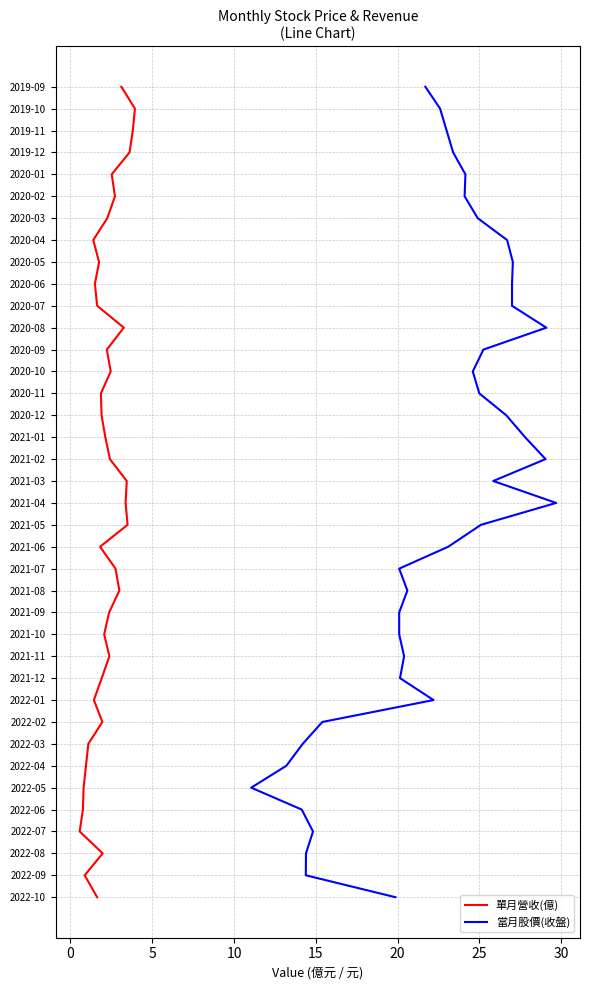

The value of 當月股價(收盤) at 20 is 34. True or false?

False